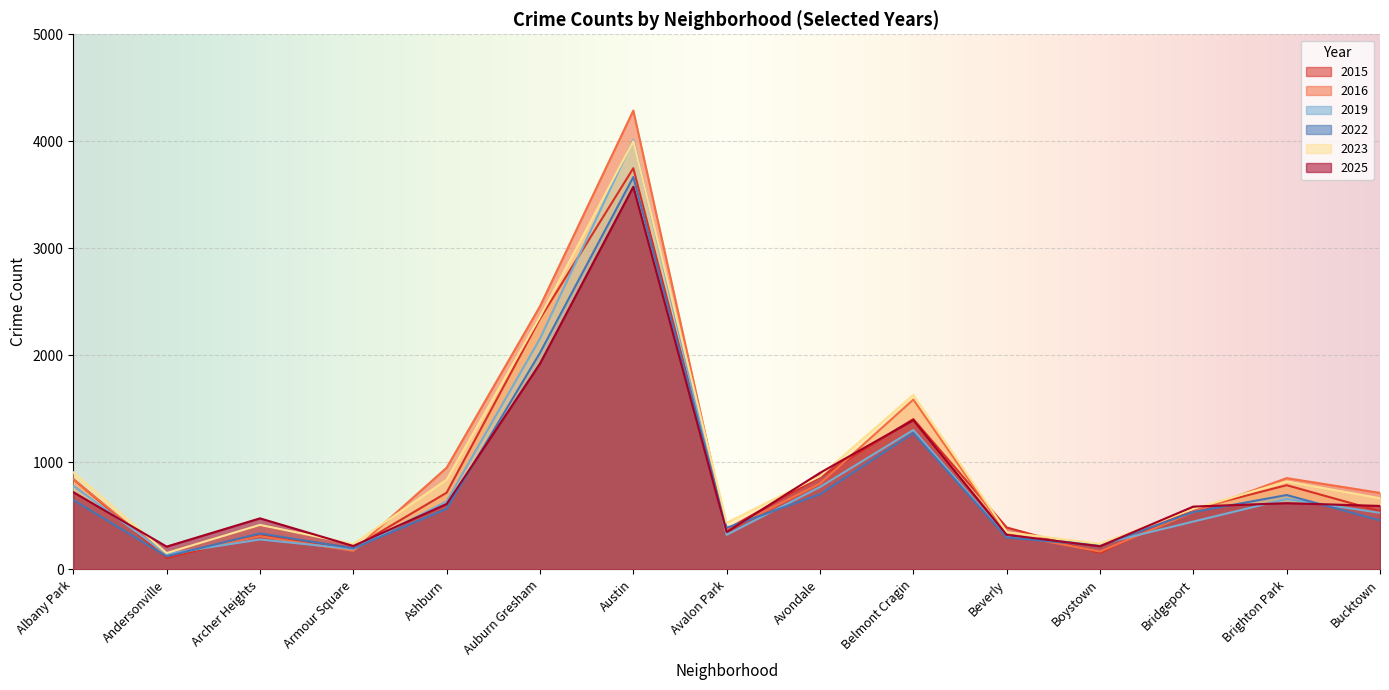

True or false: 2022 and 2023 intersect in this chart.

False